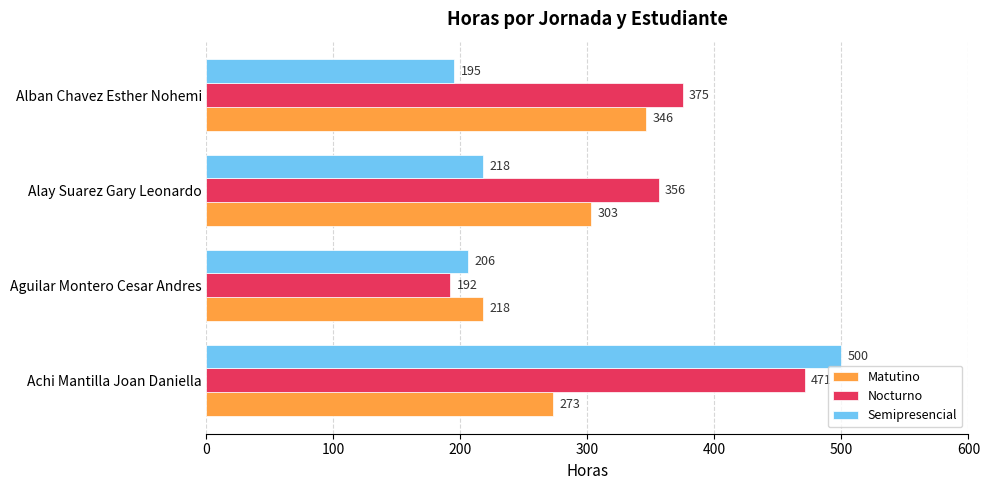

Where is Nocturno nearest to the value 331?

Alay Suarez Gary Leonardo